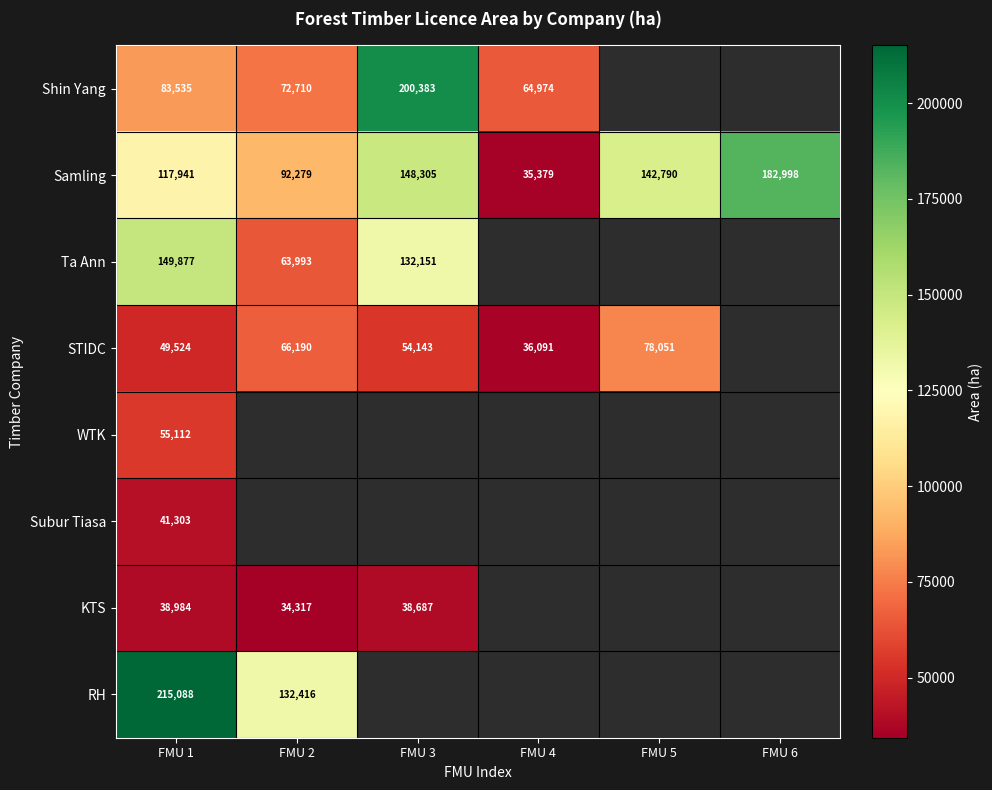

Is it true that STIDC equals 113896 at FMU 5?

False